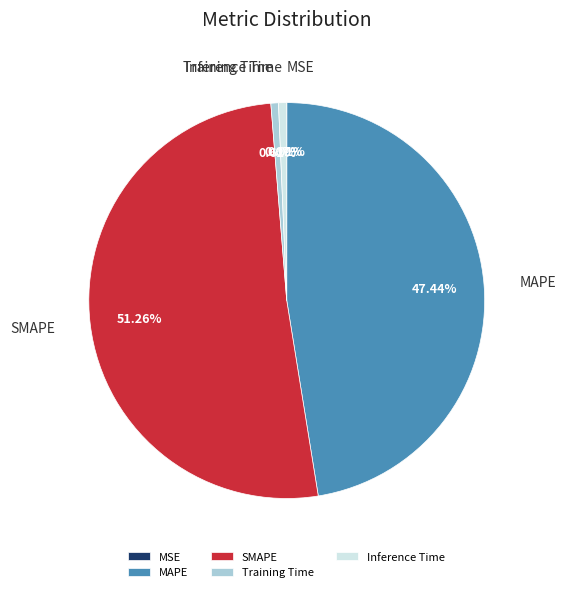

Does any single category account for the majority?

Yes